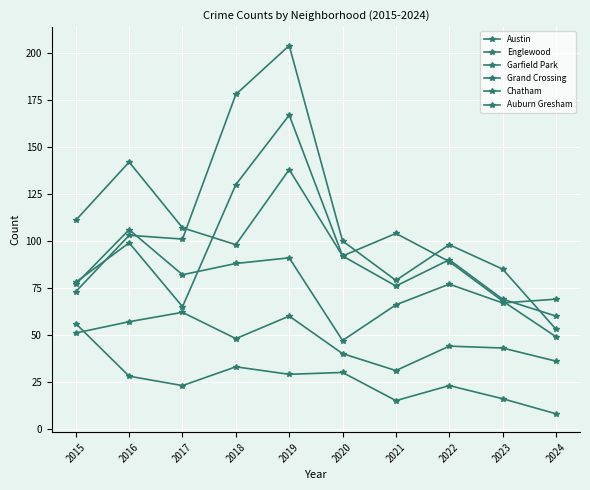

What is the value of the Englewood point at the 8th from the left?

90